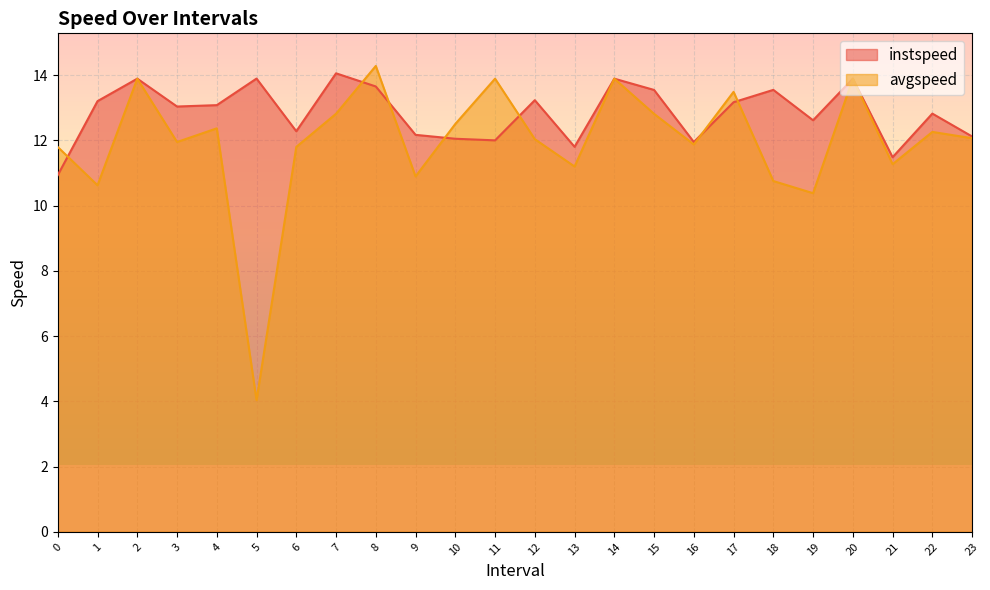

What is the difference between the highest and lowest values at 23?

0.1